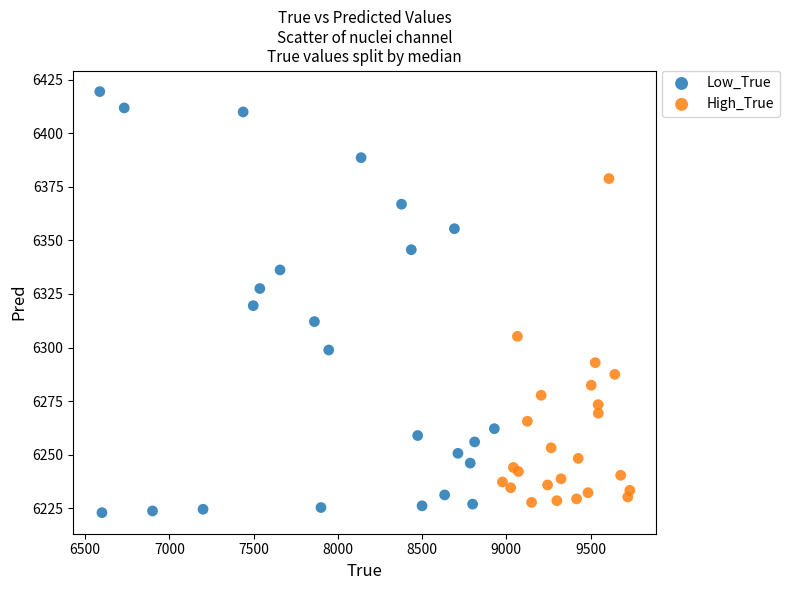

Which series has the widest spread of Y values?

Low_True